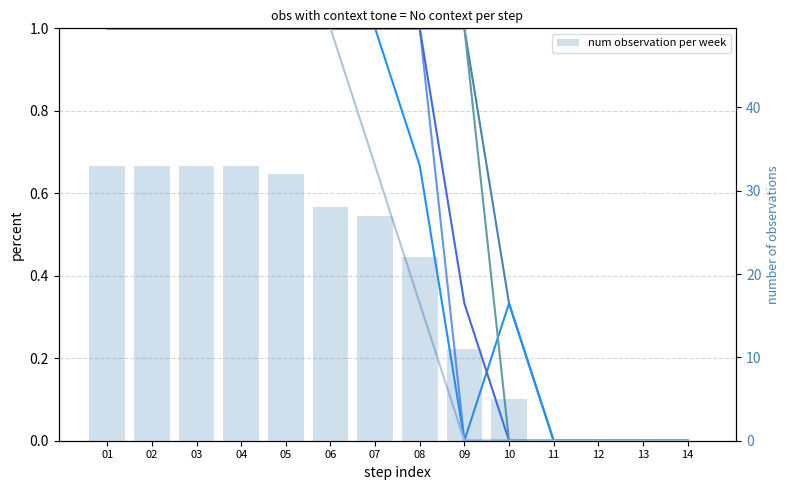

How many categories are shown in the chart?

14